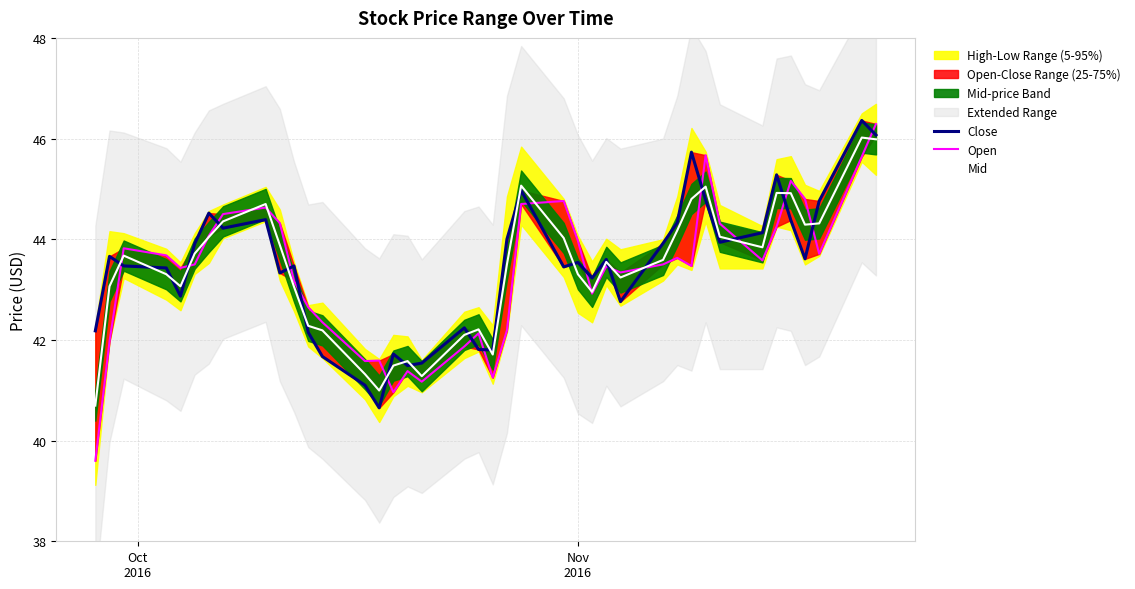

What is the lowest value of the Mid series?

40.7